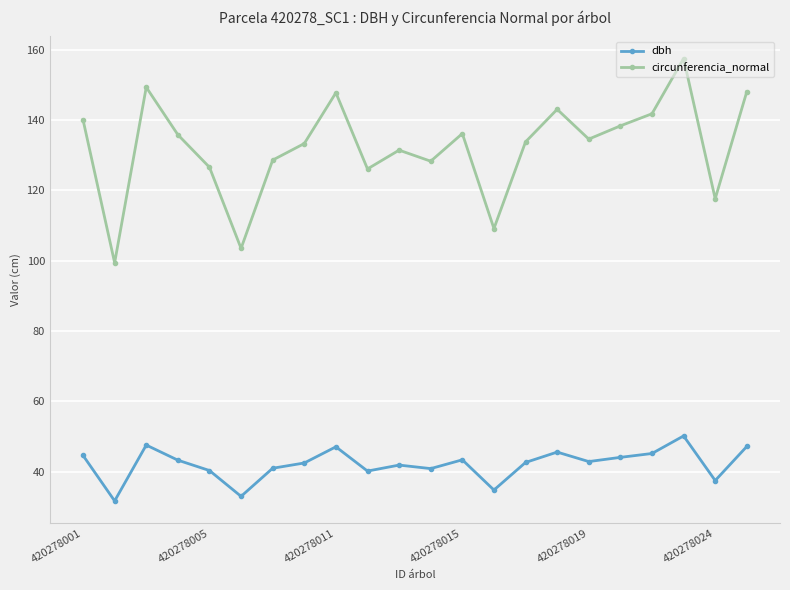

Which series has the widest spread of values?

circunferencia_normal